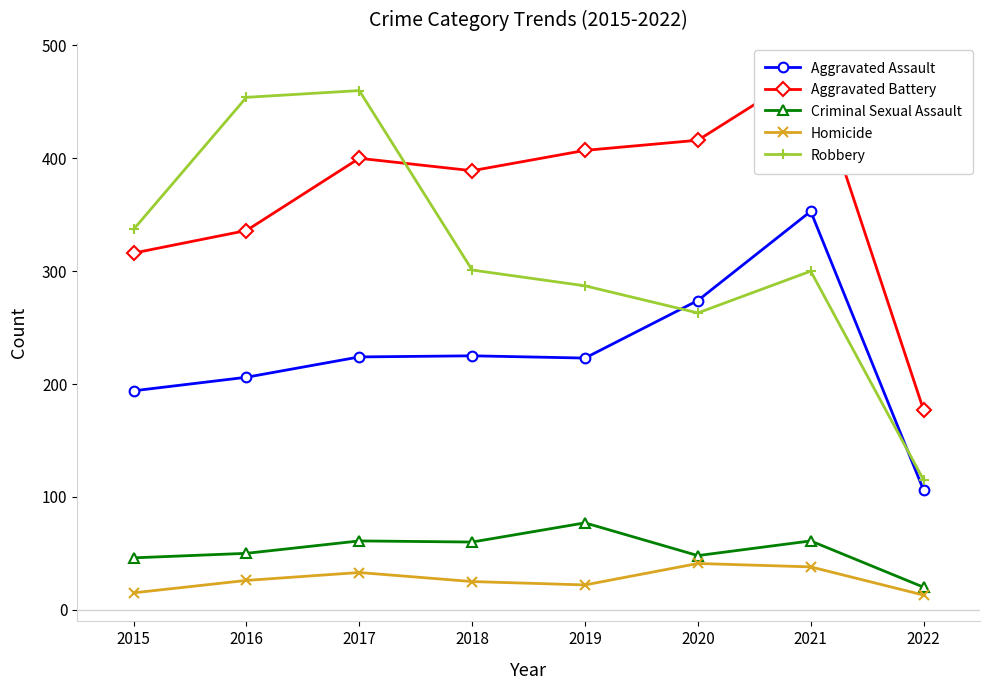

Reading right to left, transcribe all the data shown in this chart.

Aggravated Assault: 106	353	274	223	225	224	206	194
Aggravated Battery: 177	479	416	407	389	400	336	316
Criminal Sexual Assault: 20	61	48	77	60	61	50	46
Homicide: 13	38	41	22	25	33	26	15
Robbery: 115	300	263	287	301	460	454	337